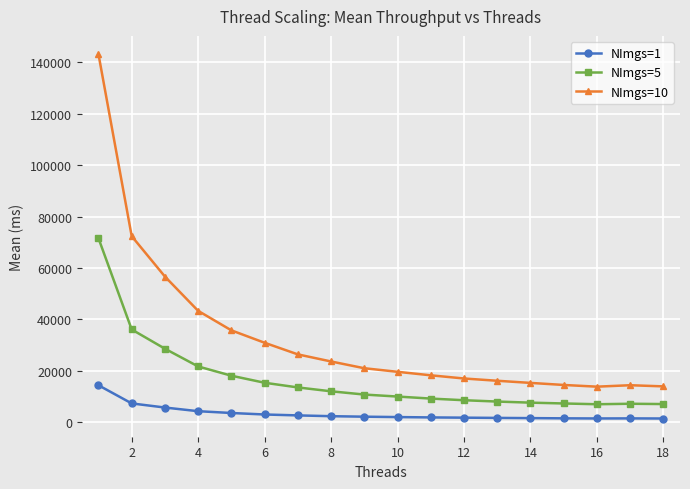

What is the difference between the maximum and minimum values in the NImgs=5 series?

64610.9